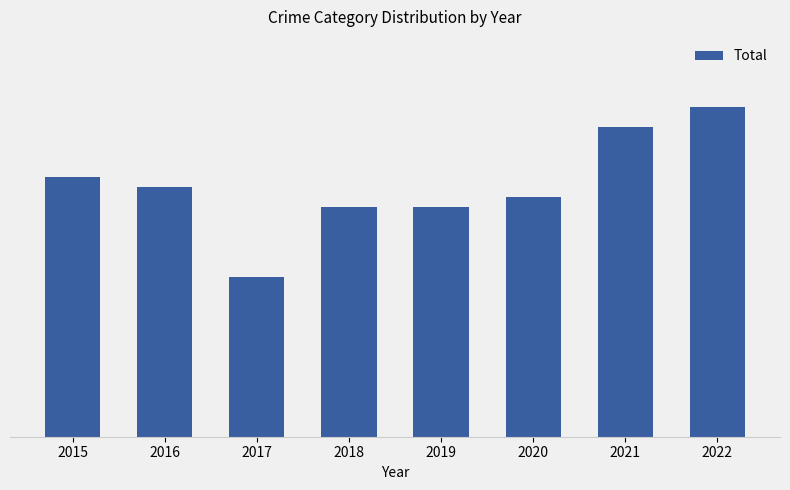

Is it true that the value at 2016 is 25?

True